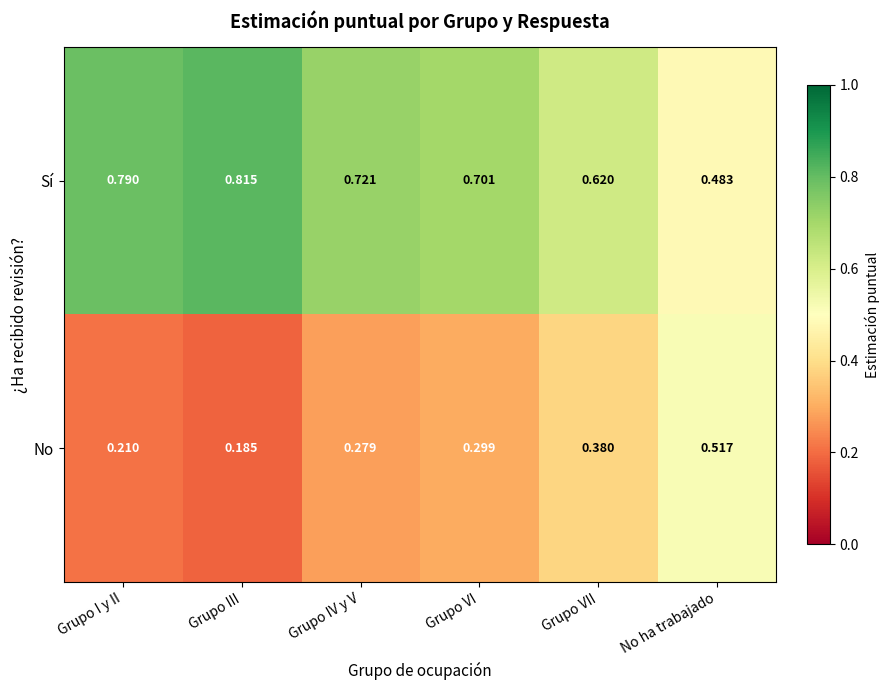

Which category has the highest value across all series?

Grupo III